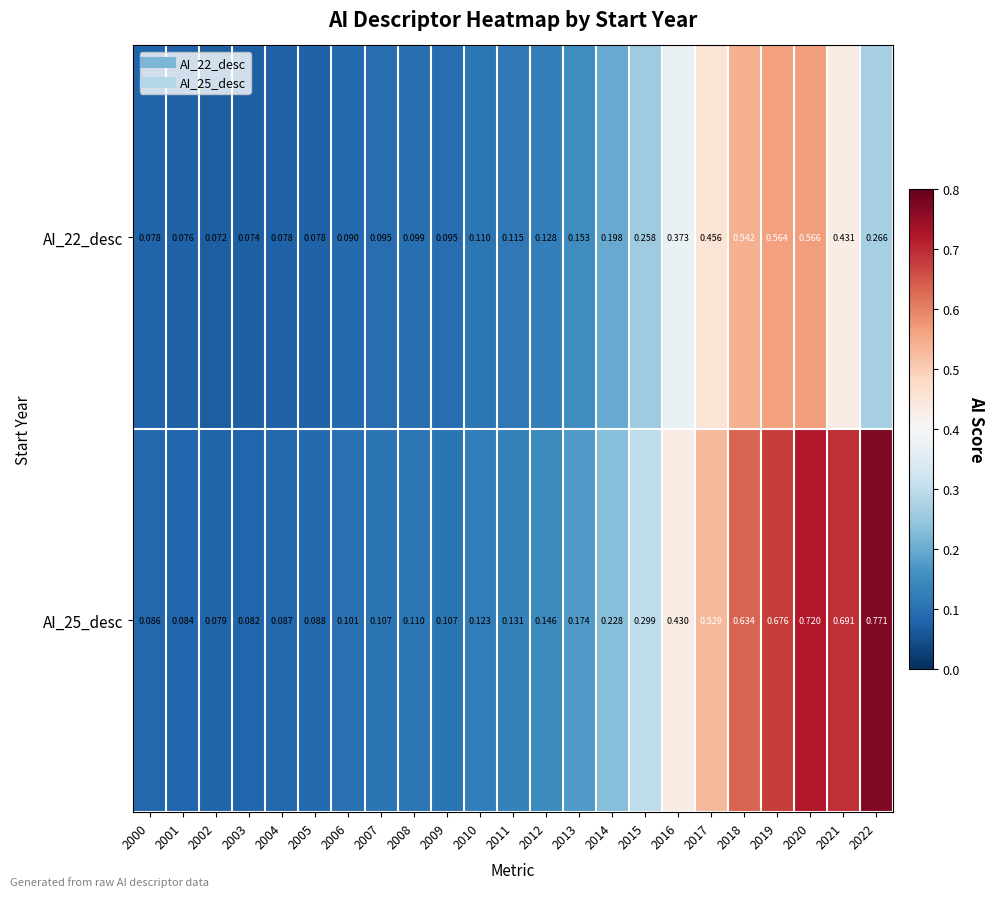

Is the value of AI_22_desc at 2013 greater than the value of AI_25_desc at 2003?

Yes